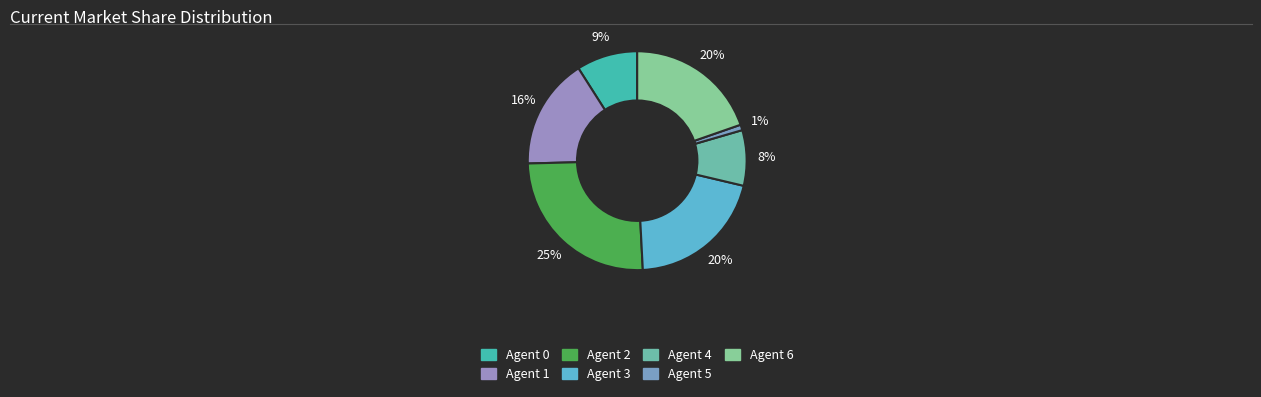

Is there a majority slice in this chart?

No